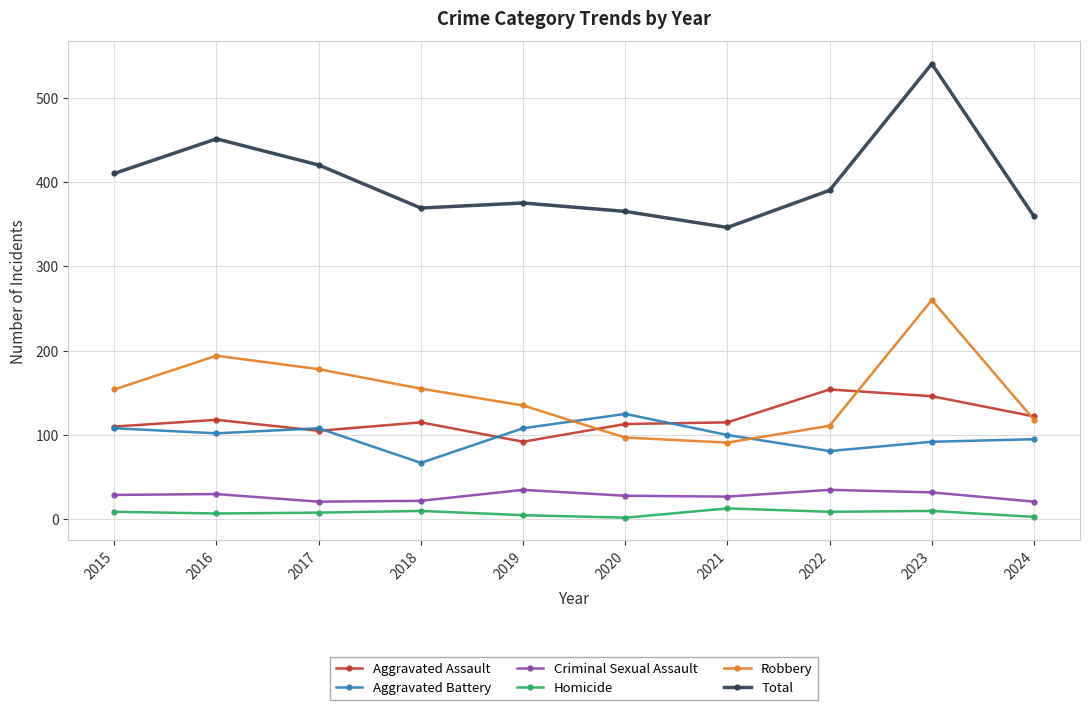

How many interior local valleys does the Robbery series have?

1